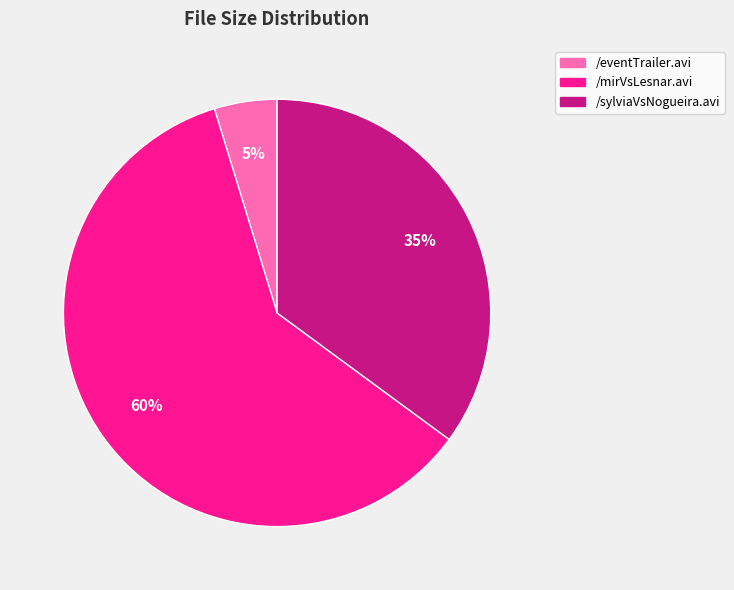

Combined, do /mirVsLesnar.avi and /sylviaVsNogueira.avi account for over 50%?

Yes